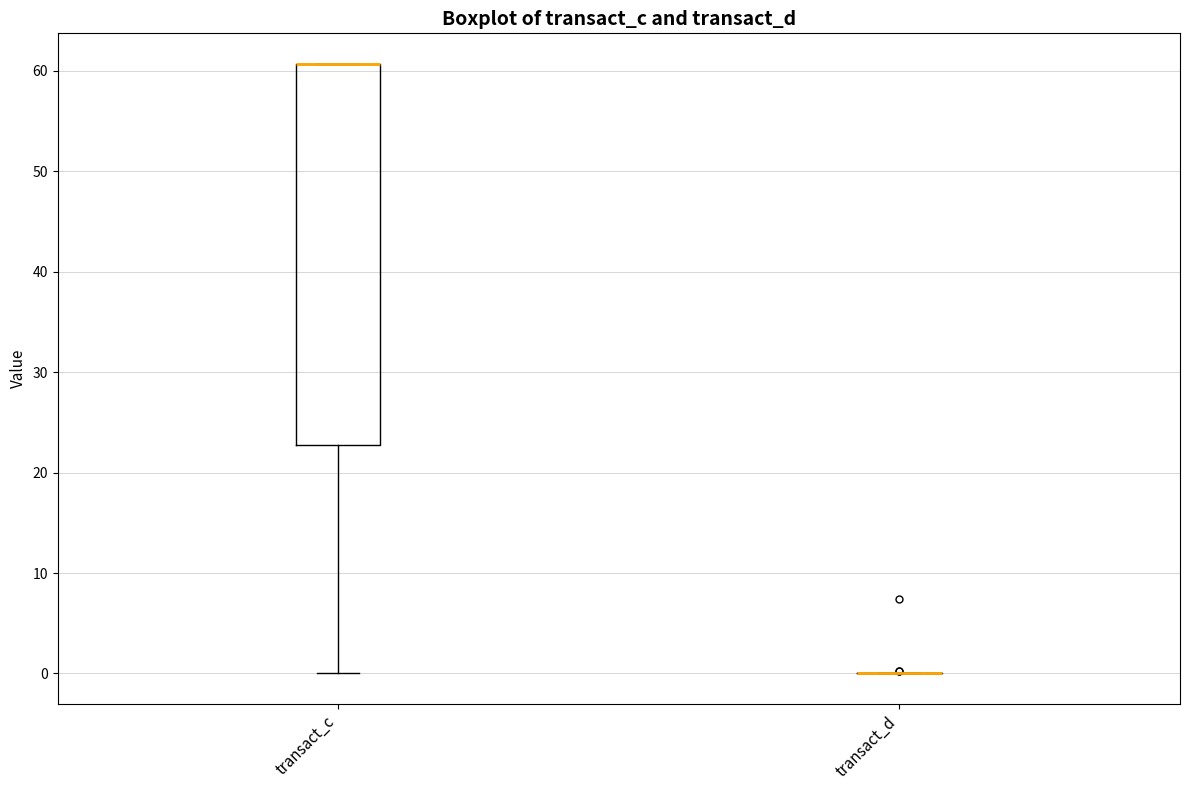

Reading left to right, transcribe this box plot: for each box, give where its median line is, the range the box spans, and where its two whiskers end, as read against the y-axis. The values are not printed on the chart, so give them approximately, as read against the axis.

transact_c: median 61 (drawn on the box's upper edge), box 23 to 61, whiskers 0 to 61
transact_d: box collapsed to a line at 0, whiskers 0 to 0